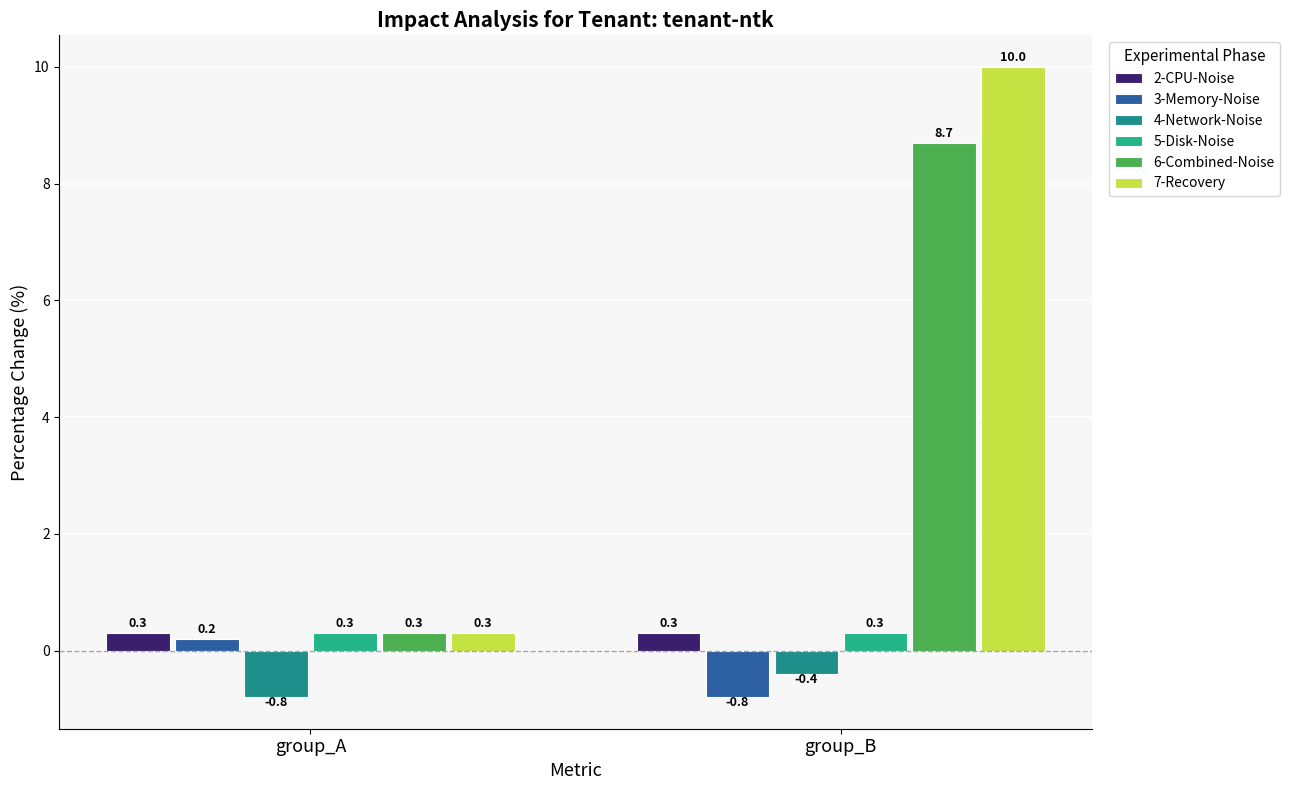

At which label does 3-Memory-Noise reach its peak?

group_A